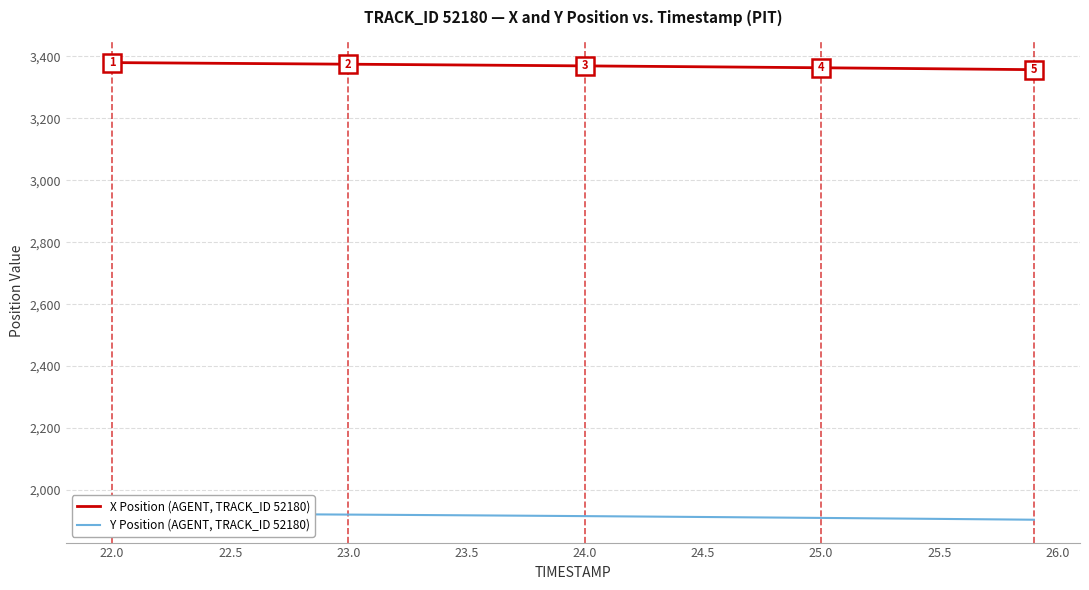

The value of X Position (AGENT, TRACK_ID 52180) at 22.5 is 1773.3. True or false?

False